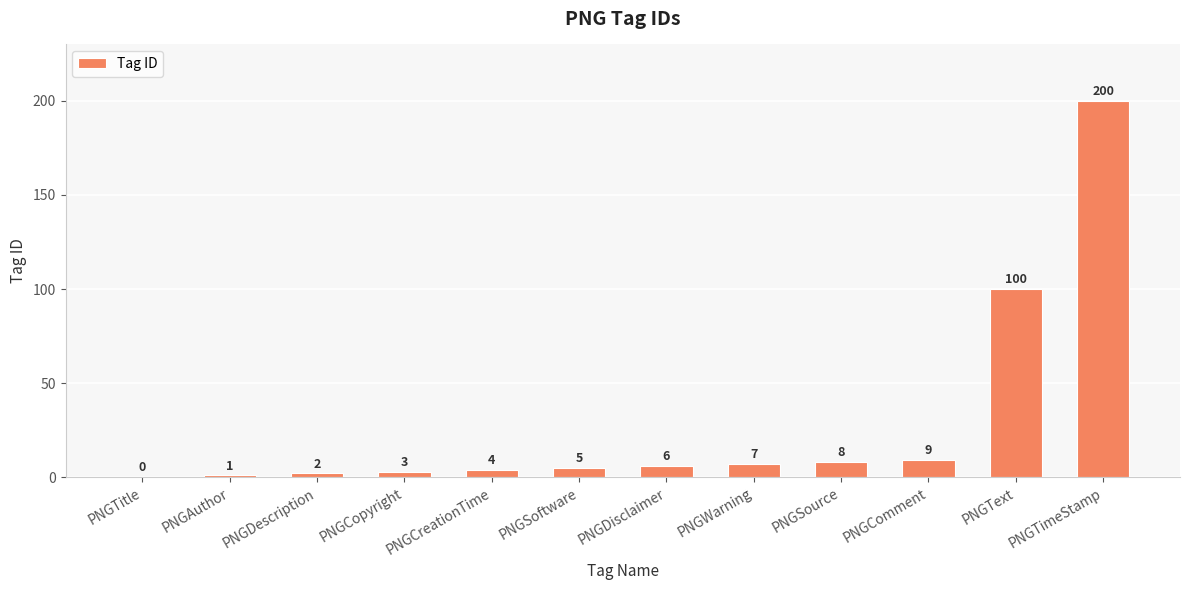

Reading left to right, extract all data points from this chart.

0	1	2	3	4	5	6	7	8	9	100	200